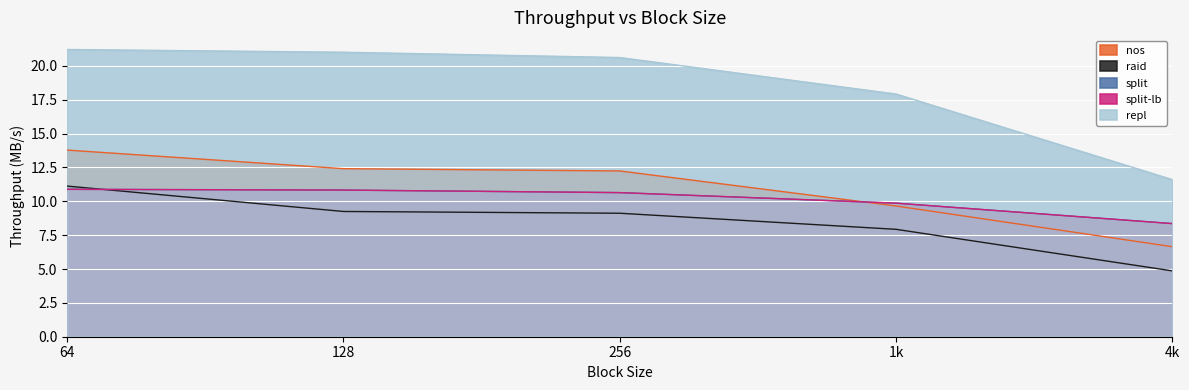

True or false: split has a value of 10.8 at 128.

True